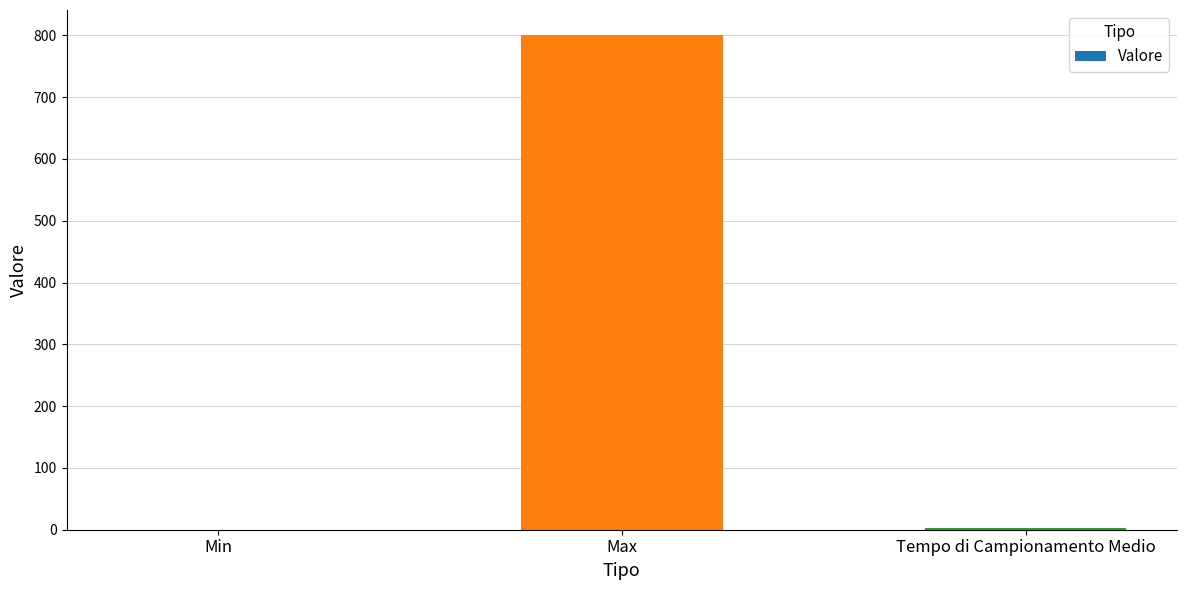

Count the number of data series in this chart.

1